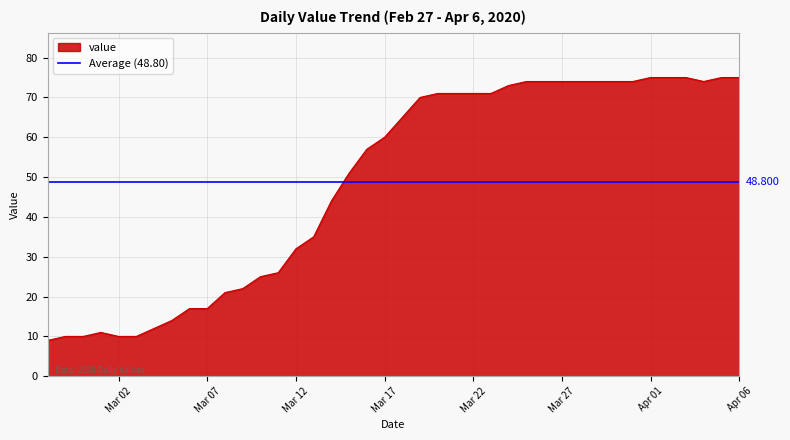

What is the value of the 24th point from the left?

71